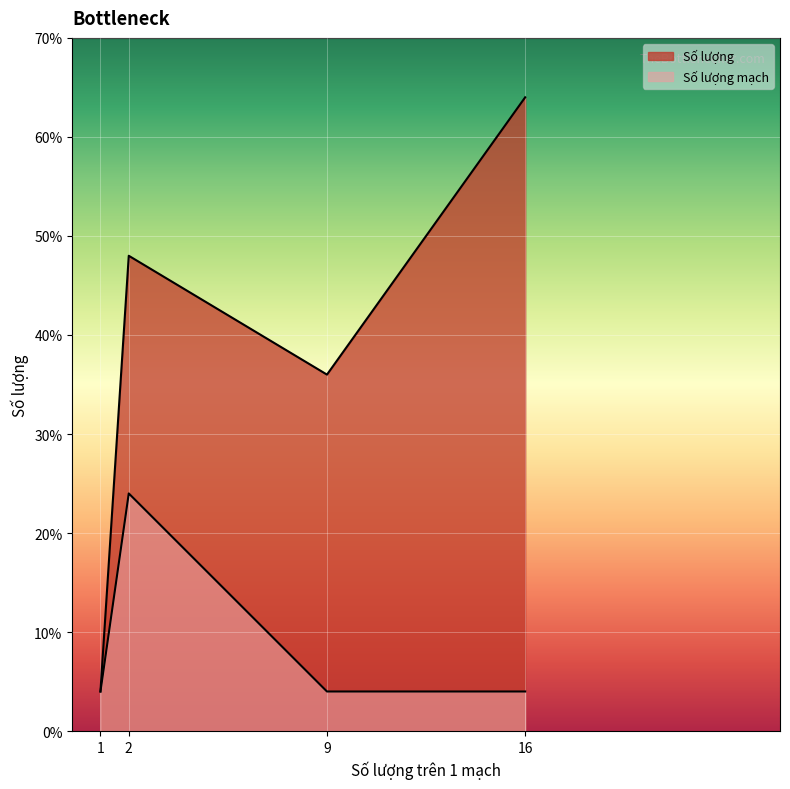

Reading left to right, extract all data points from this chart.

Số lượng: 1=4	16=64	2=48	9=36
Số lượng mạch: 1=4	16=4	2=24	9=4